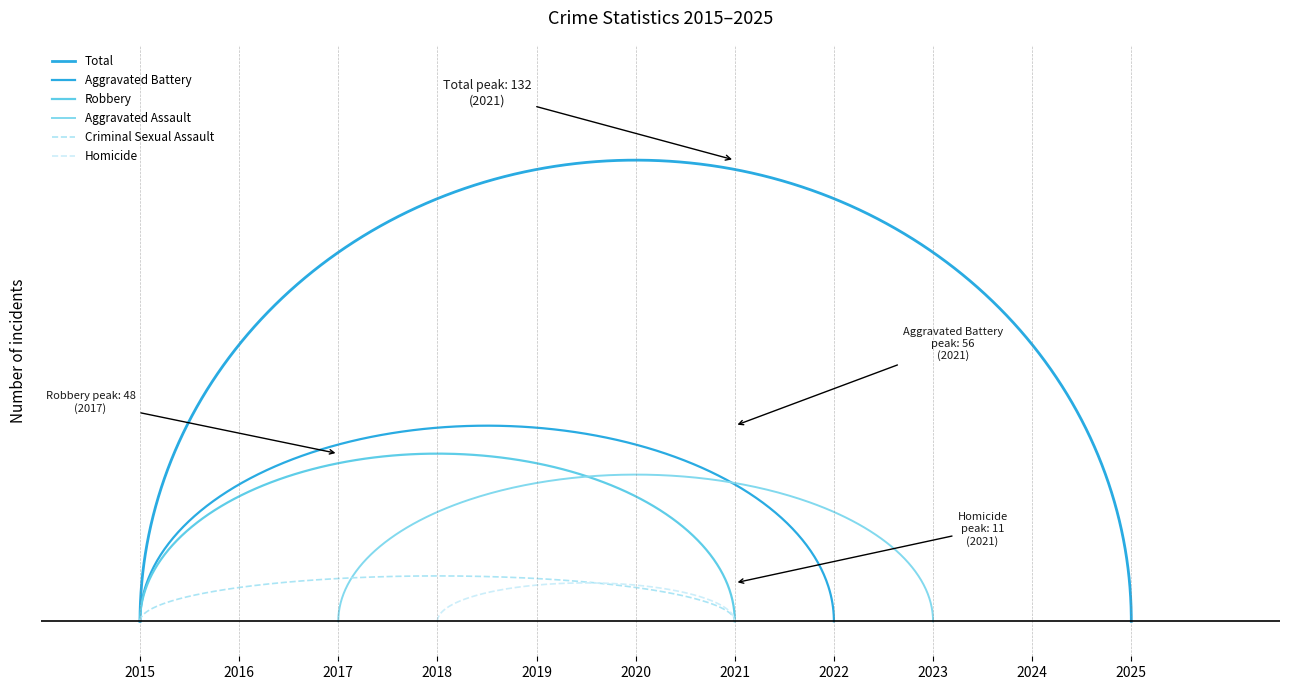

What is the sum of the Criminal Sexual Assault values at 2019 and 2025?

12